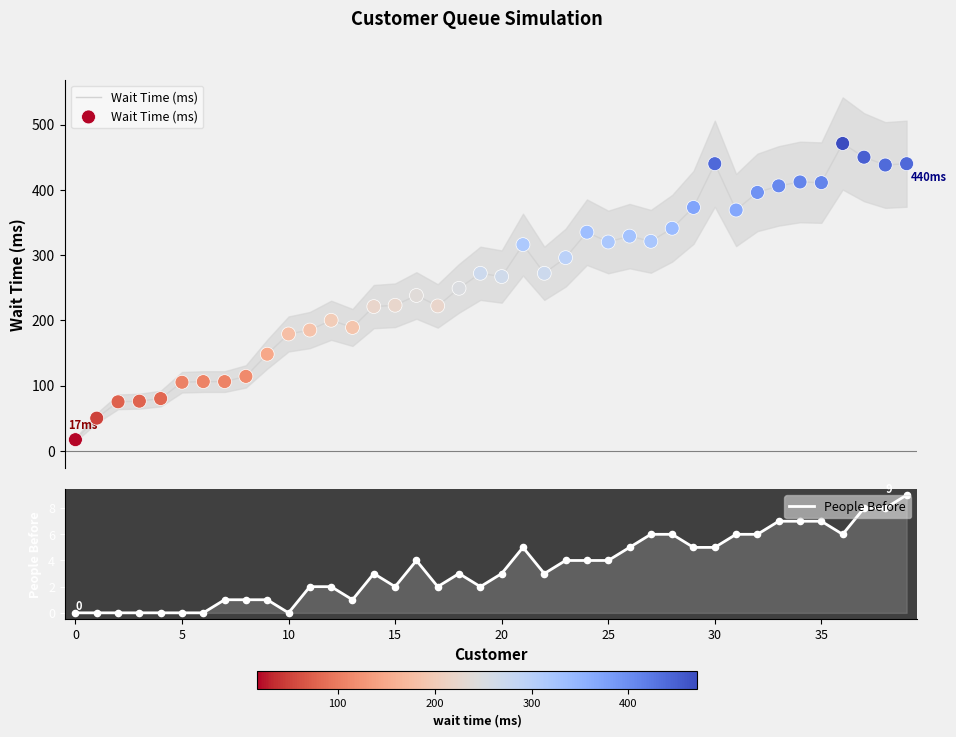

Which series reaches the maximum Y coordinate?

Wait Time (ms)